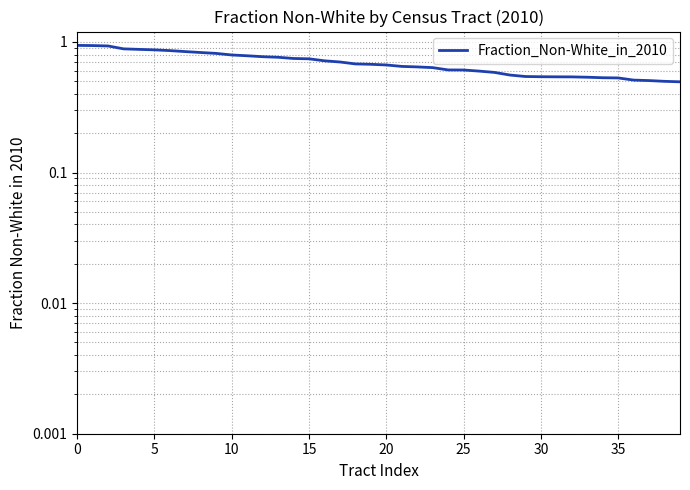

The value at 9 is 0.8. True or false?

True